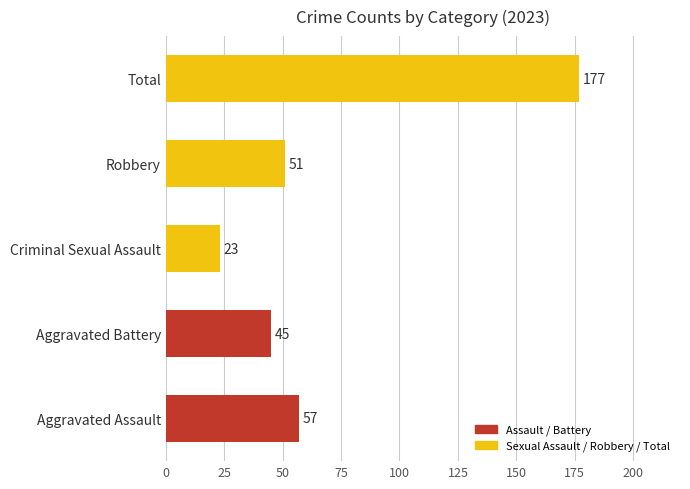

At which label is the value closest to 100?

Aggravated Assault